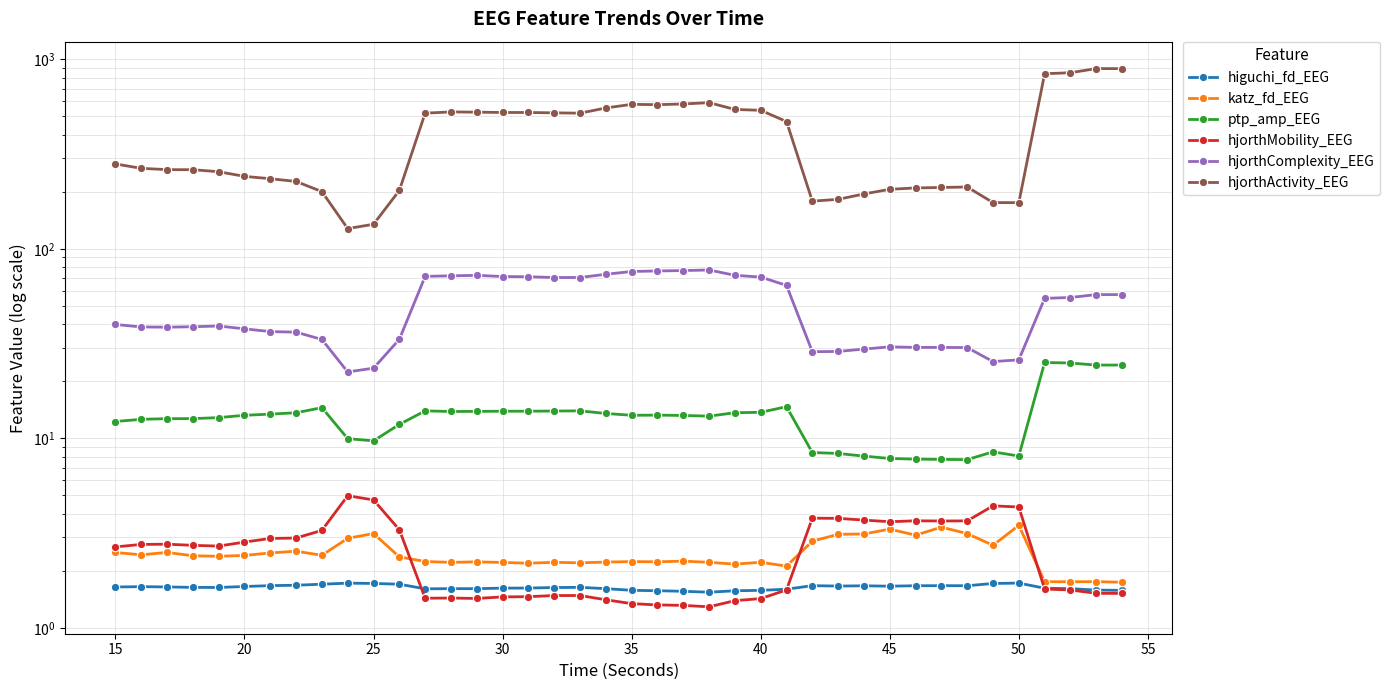

True or false: ptp_amp_EEG and hjorthActivity_EEG intersect in this chart.

False